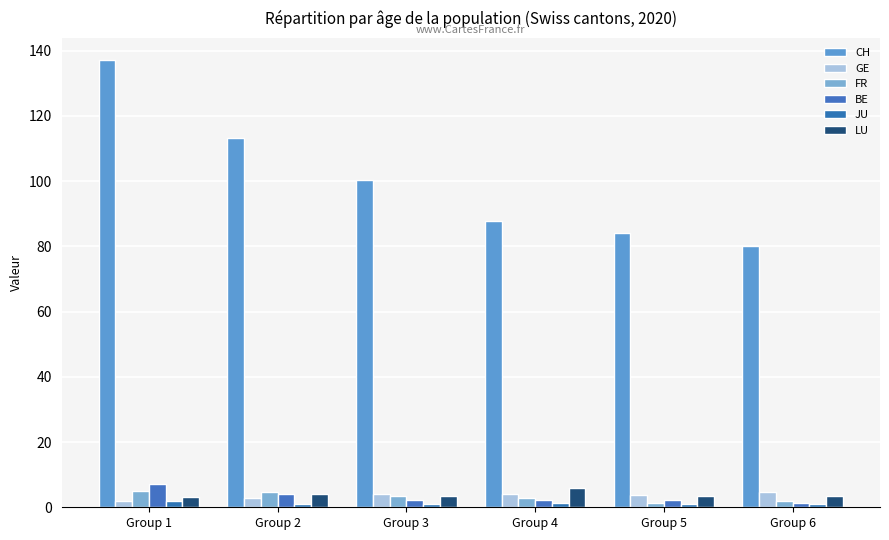

Reading left to right, what are all the values shown in this chart?

CH: 137.0	113.2	100.2	87.6	84.2	80.0
GE: 2.0	2.8	4.2	4.2	3.8	4.6
FR: 5.0	4.8	3.4	2.8	1.4	1.8
BE: 7.2	4.2	2.2	2.2	2.2	1.2
JU: 1.8	1.0	1.0	1.2	1.0	1.0
LU: 3.2	4.0	3.6	6.0	3.6	3.6